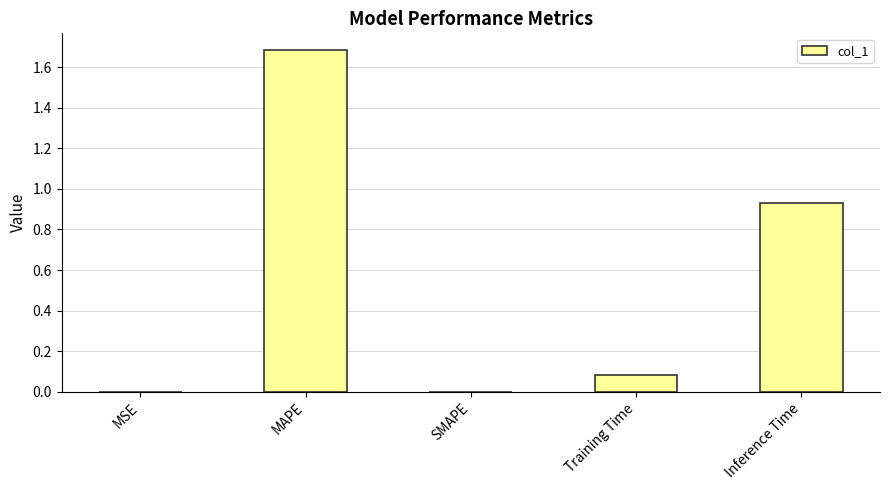

The value at MSE is 0.0. True or false?

True